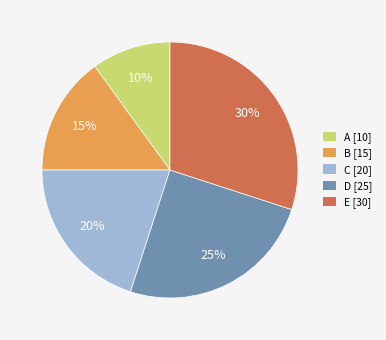

Combined, do B [15] and D [25] account for over 50%?

No